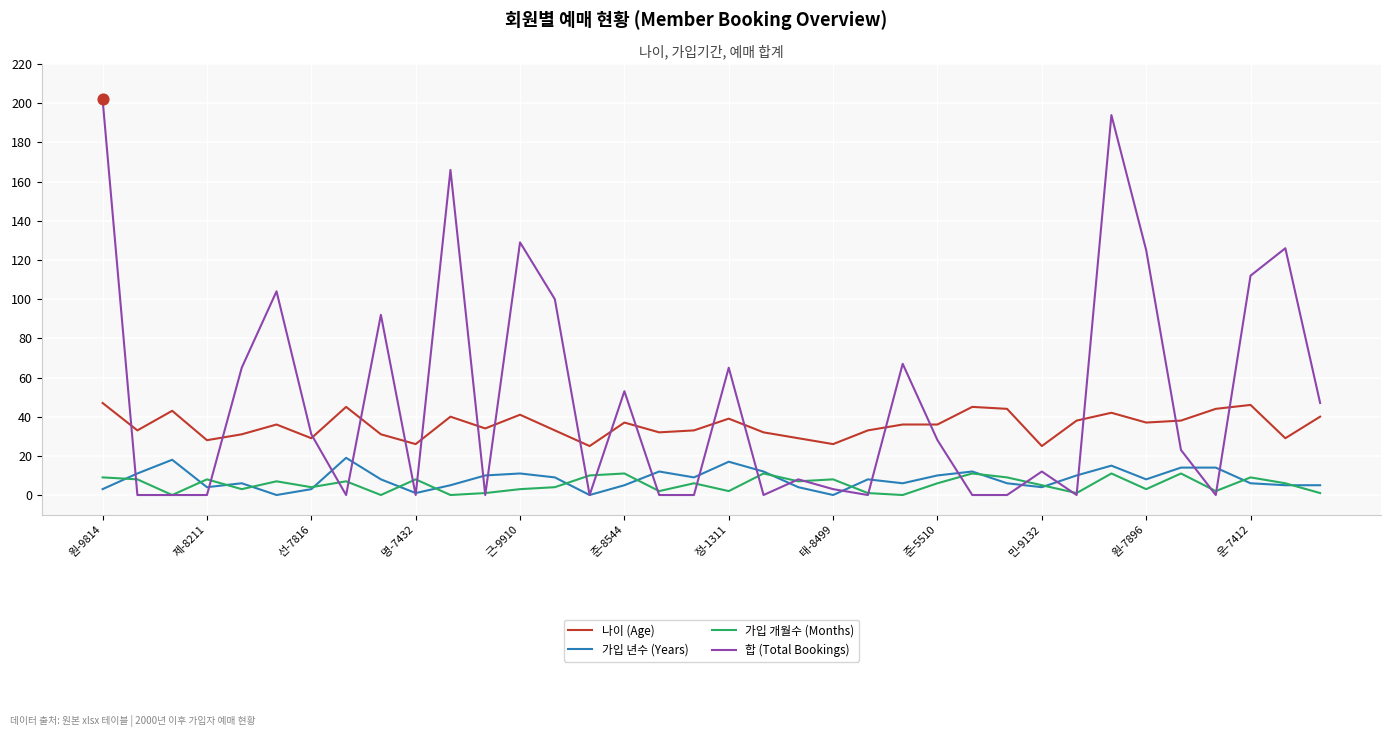

Which series has the largest range (max minus min)?

합 (Total Bookings)